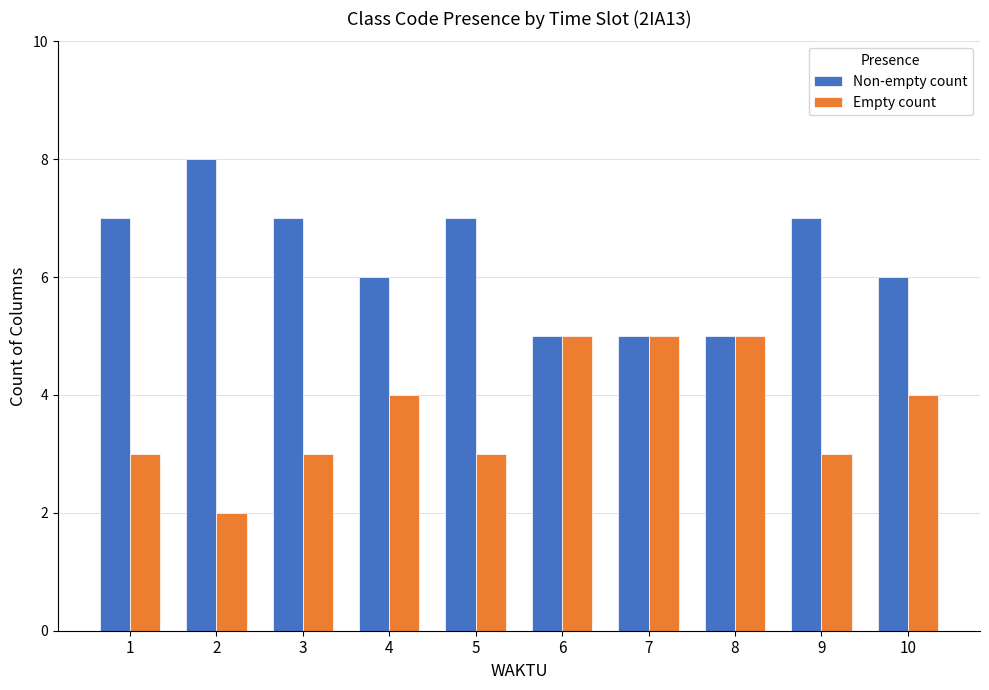

What is the difference between the highest and lowest values at 3?

4